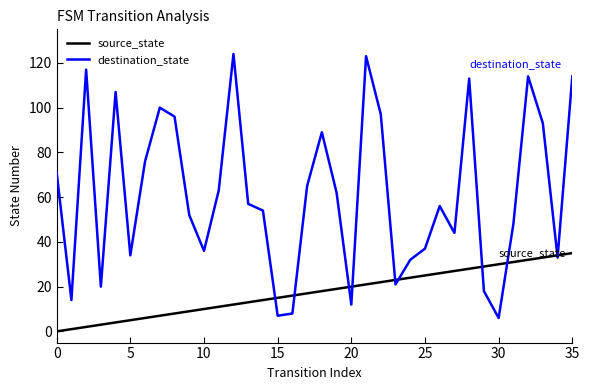

What is the maximum value for destination_state?

124